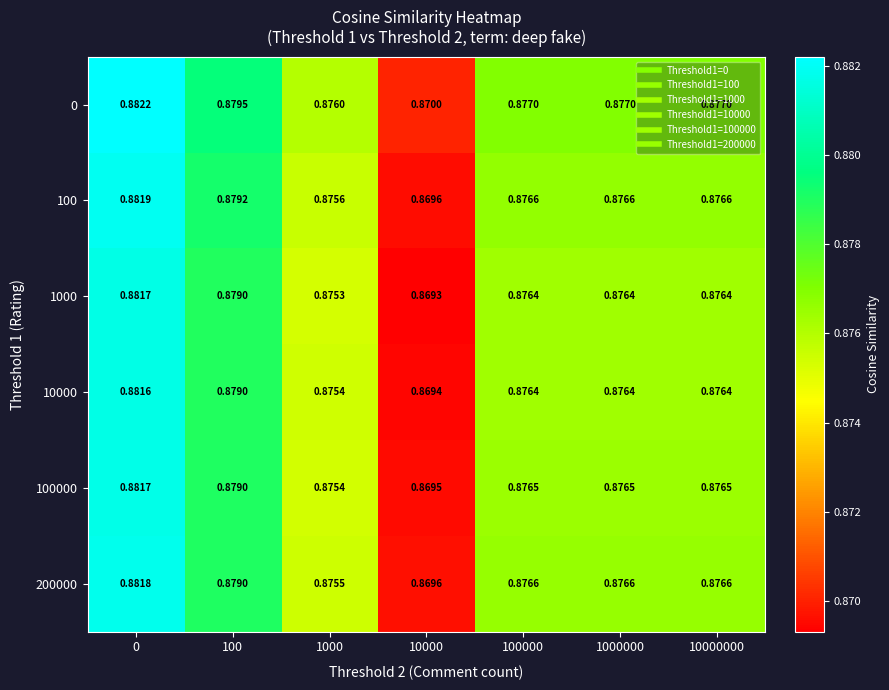

Is the value of 0 at 1000 greater than the value of 1000 at 0?

No